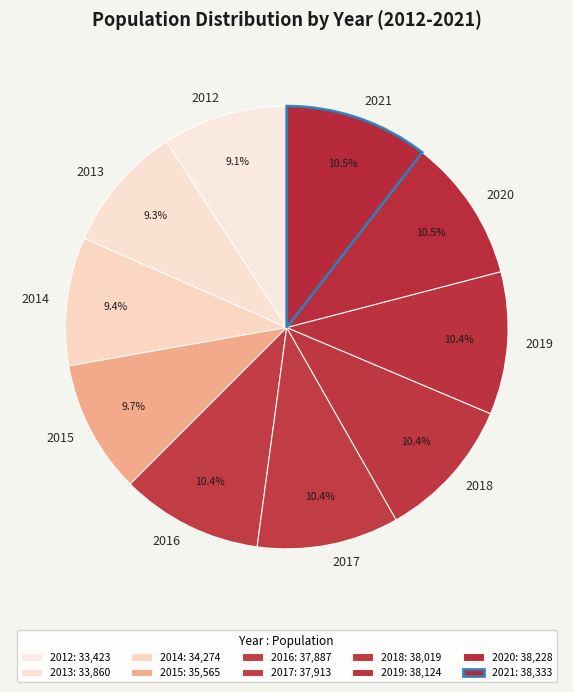

Count the number of slices in the pie.

10